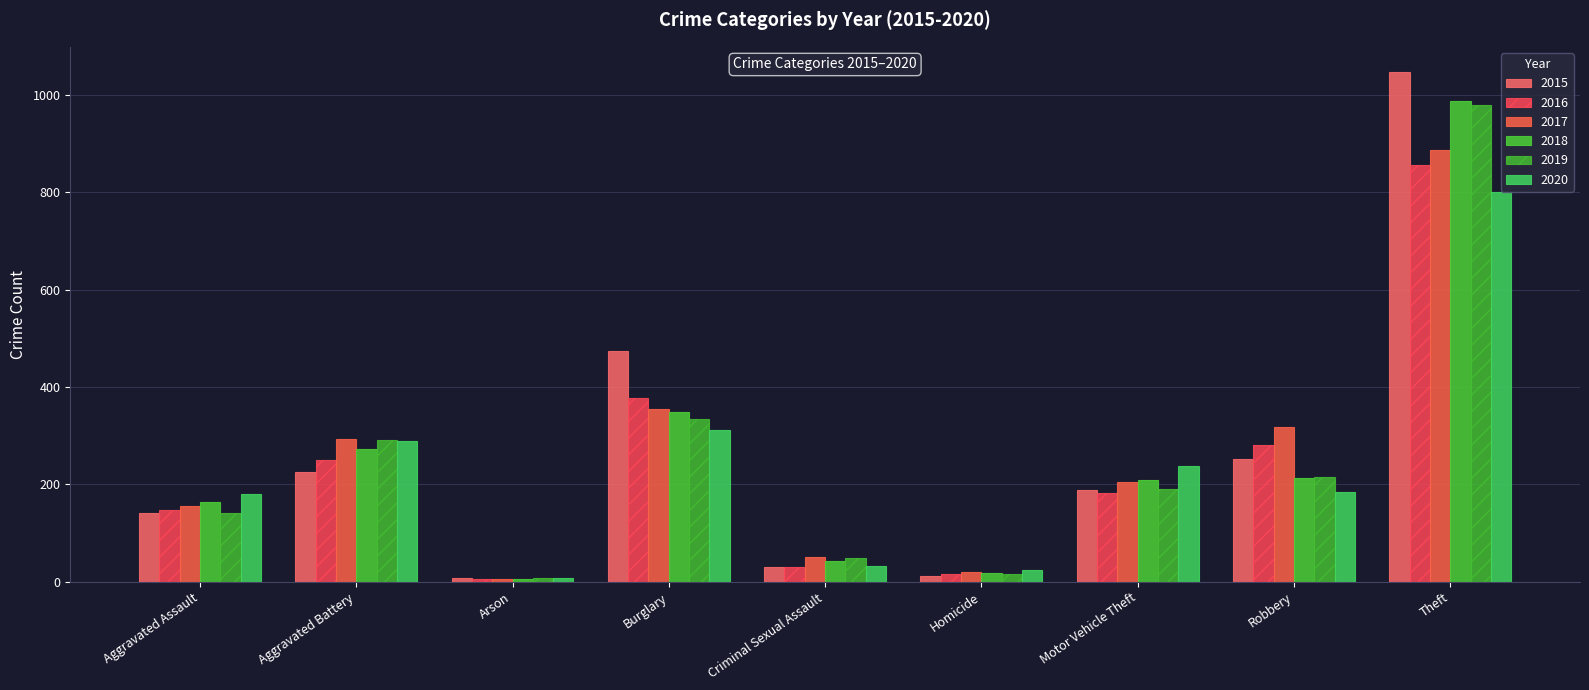

How many values in the 2015 series are below 188?

4